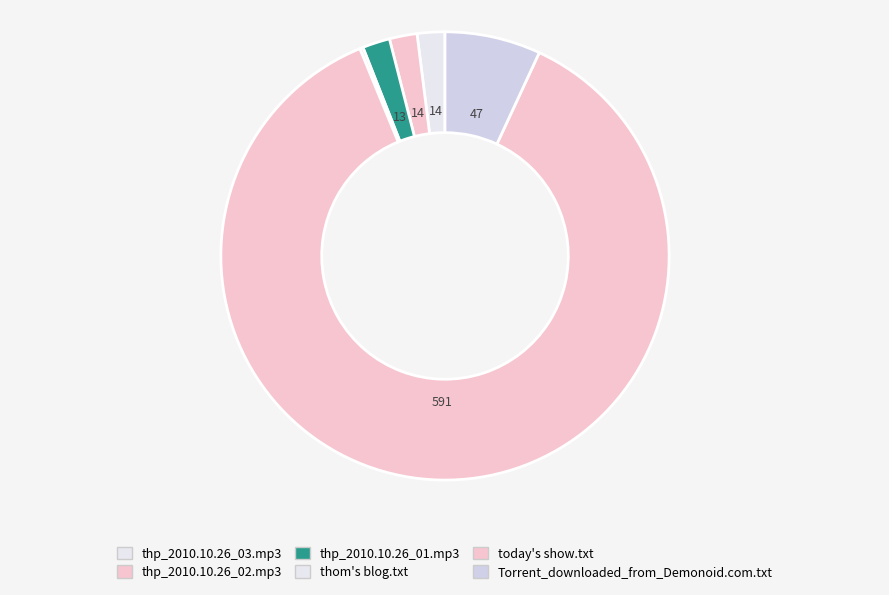

Rank the categories by value from highest to lowest.

today's show.txt, Torrent_downloaded_from_Demonoid.com.txt, thp_2010.10.26_03.mp3, thp_2010.10.26_02.mp3, thp_2010.10.26_01.mp3, thom's blog.txt